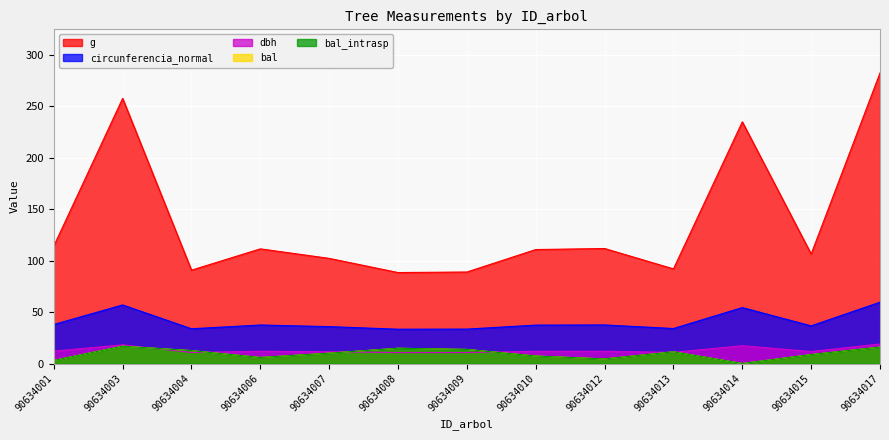

True or false: g and circunferencia_normal intersect in this chart.

False